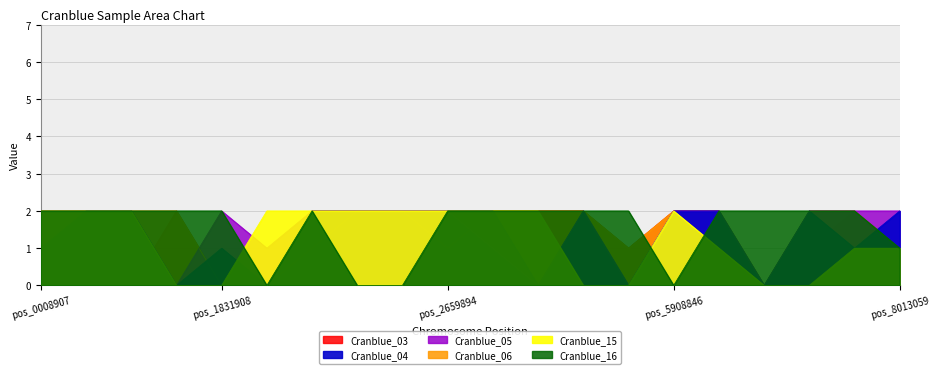

How many interior local valleys does the Cranblue_16 series have?

2